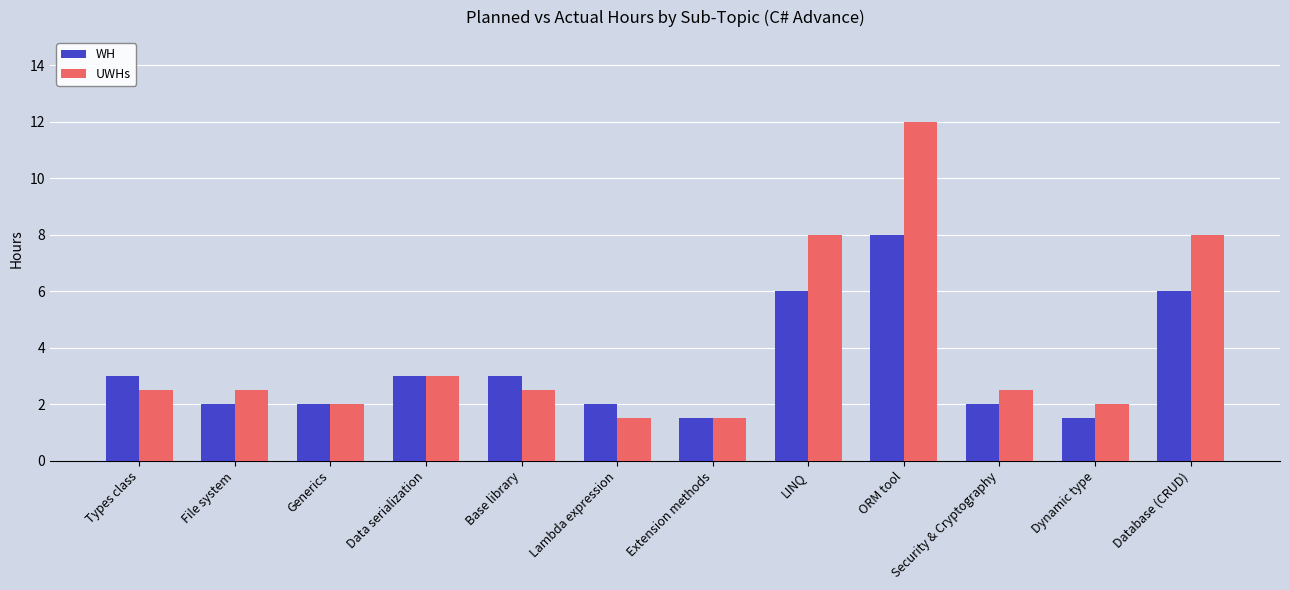

Reading right to left, list all the values displayed in this chart.

WH: Database (CRUD)=6.0	Dynamic type=1.5	Security & Cryptography=2.0	ORM tool=8.0	LINQ=6.0	Extension methods=1.5	Lambda expression=2.0	Base library=3.0	Data serialization=3.0	Generics=2.0	File system=2.0	Types class=3.0
UWHs: Database (CRUD)=8.0	Dynamic type=2.0	Security & Cryptography=2.5	ORM tool=12.0	LINQ=8.0	Extension methods=1.5	Lambda expression=1.5	Base library=2.5	Data serialization=3.0	Generics=2.0	File system=2.5	Types class=2.5